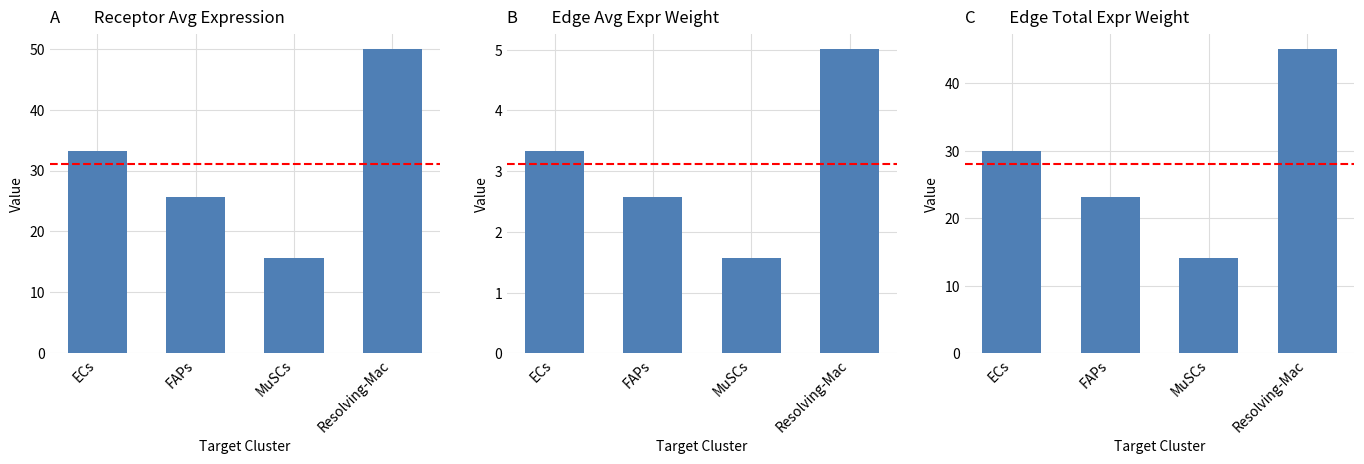

Reading left to right, extract all data points from this chart.

Receptor Avg Expression: ECs=33.2	FAPs=25.7	MuSCs=15.6	Resolving-Mac=50.0
Edge Avg Expr Weight: ECs=3.3	FAPs=2.6	MuSCs=1.6	Resolving-Mac=5.0
Edge Total Expr Weight: ECs=29.9	FAPs=23.2	MuSCs=14.1	Resolving-Mac=45.1